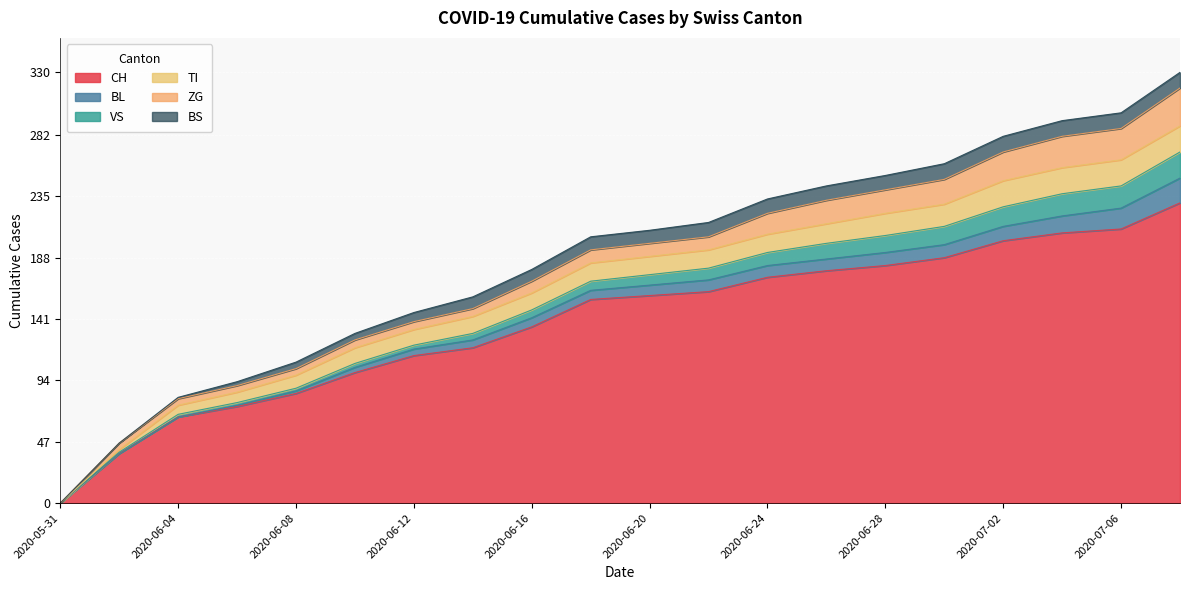

Where does the BL series first go above 8?

2020-06-22